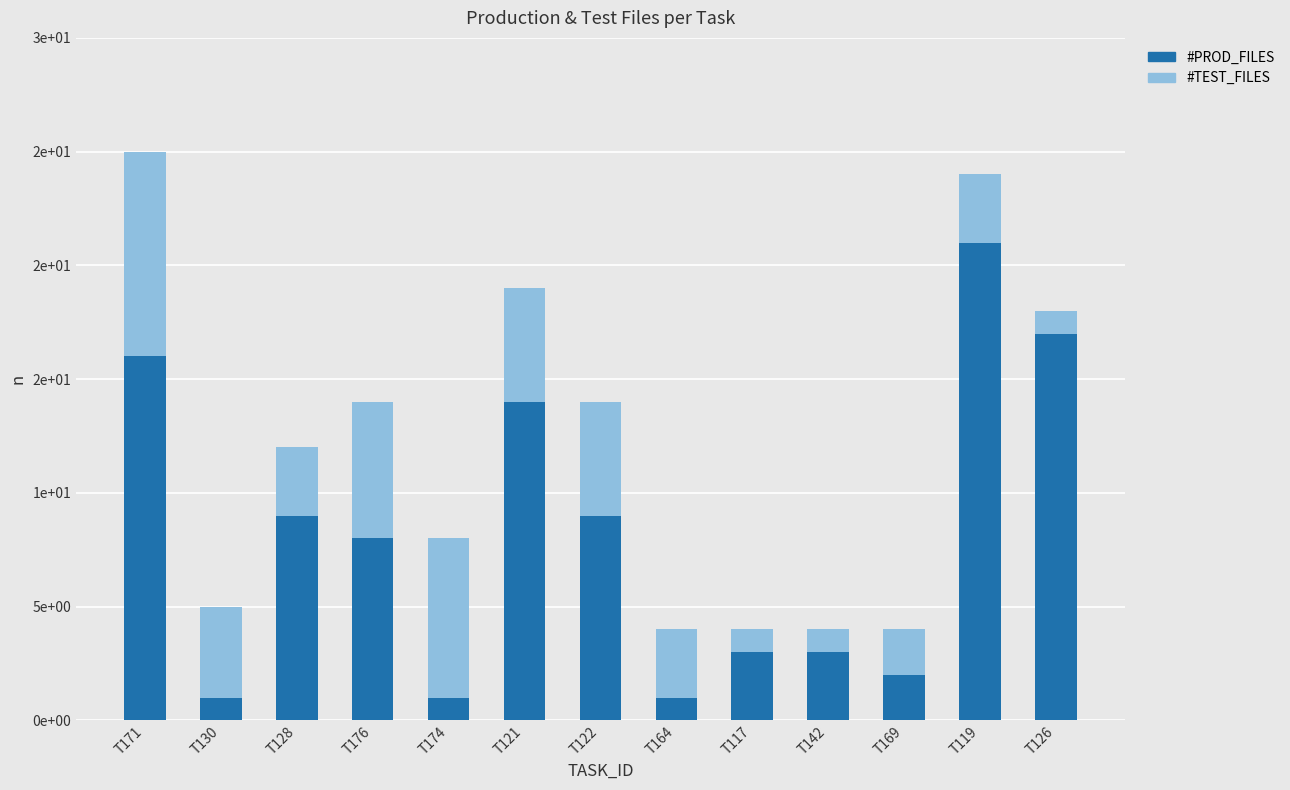

Does the chart contain stacked bars?

Yes